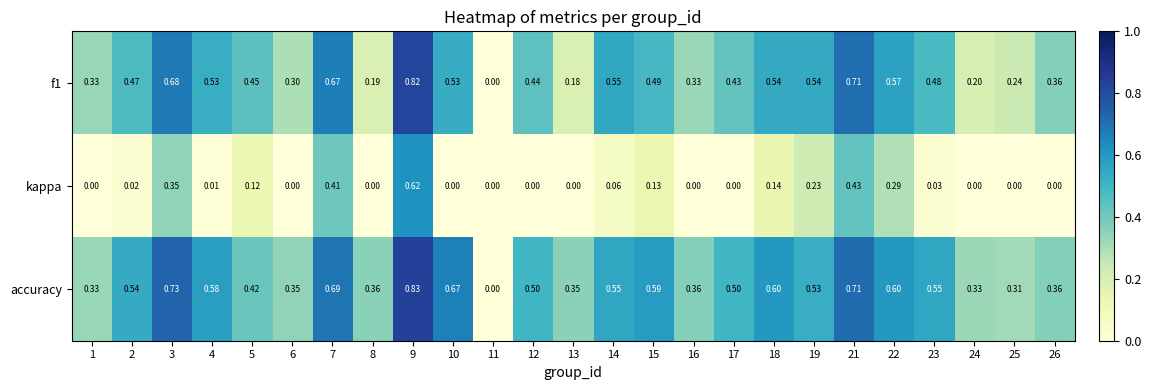

Which series has the largest total across all categories?

accuracy